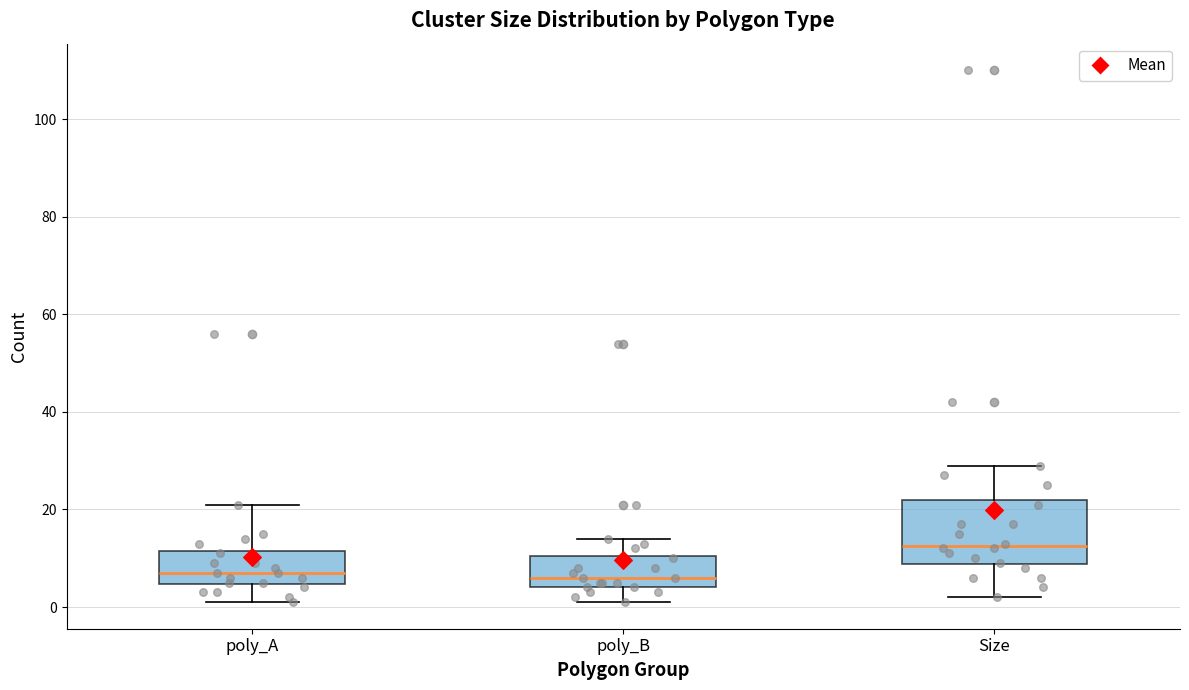

Which box is the tallest, from its lower edge to its upper edge?

Size